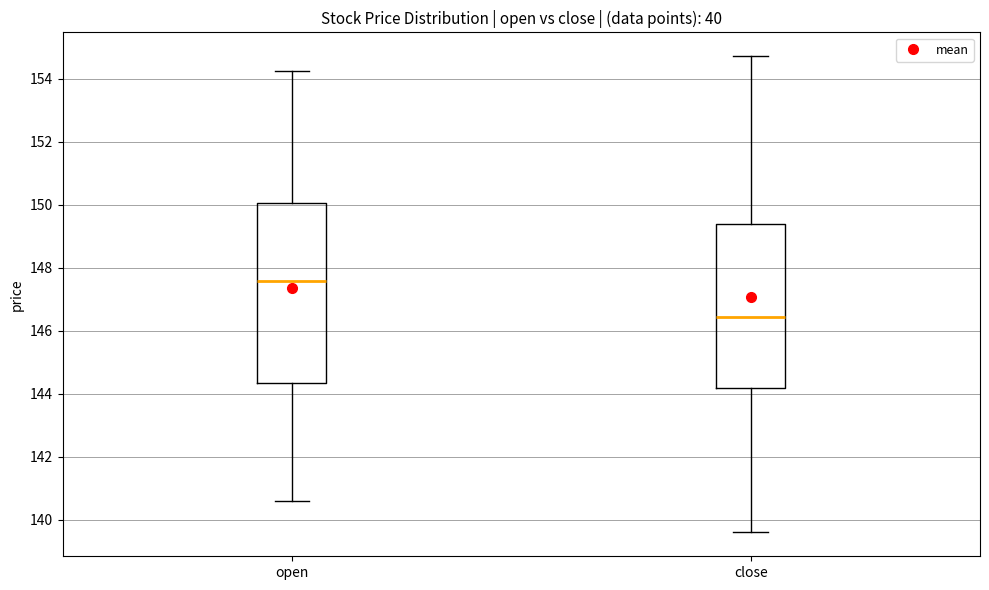

Which box has the highest median line?

open